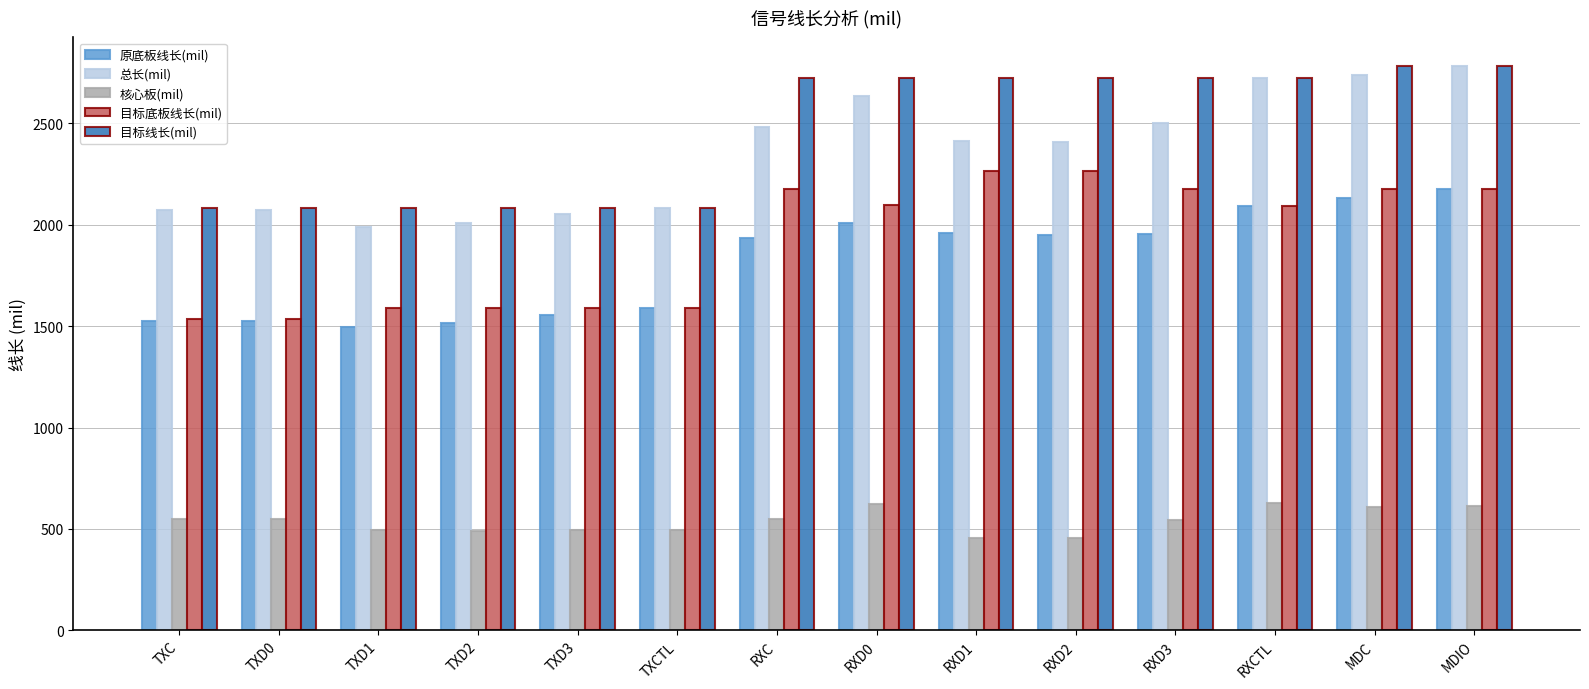

Read the 原底板线长(mil) value at TXD1.

1494.5